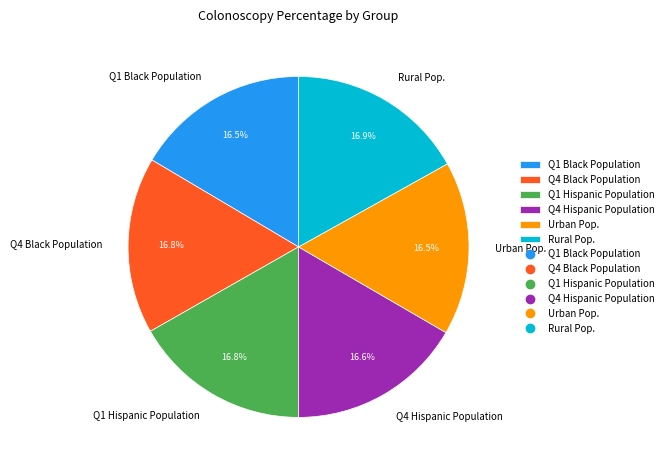

Approximately how many times larger is the value at Q1 Hispanic Population compared to Q1 Black Population?

1.0